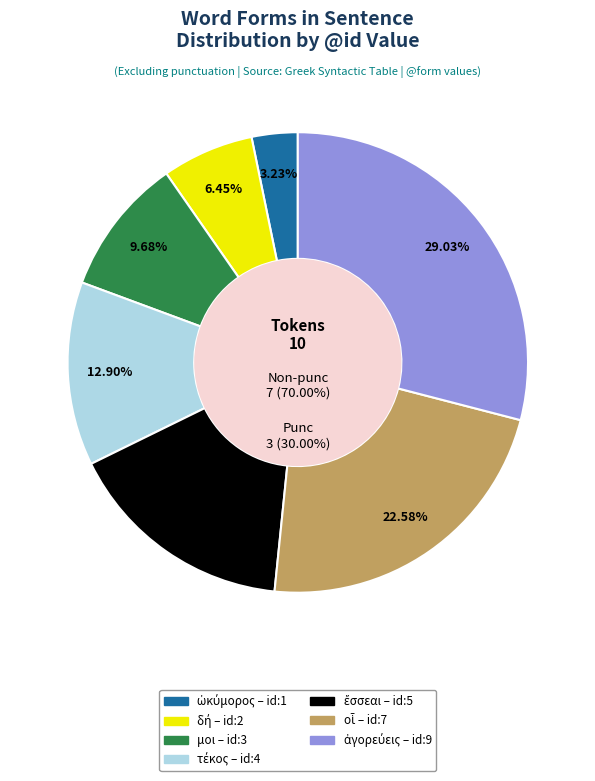

How much of the chart is everything except τέκος?

87.1%